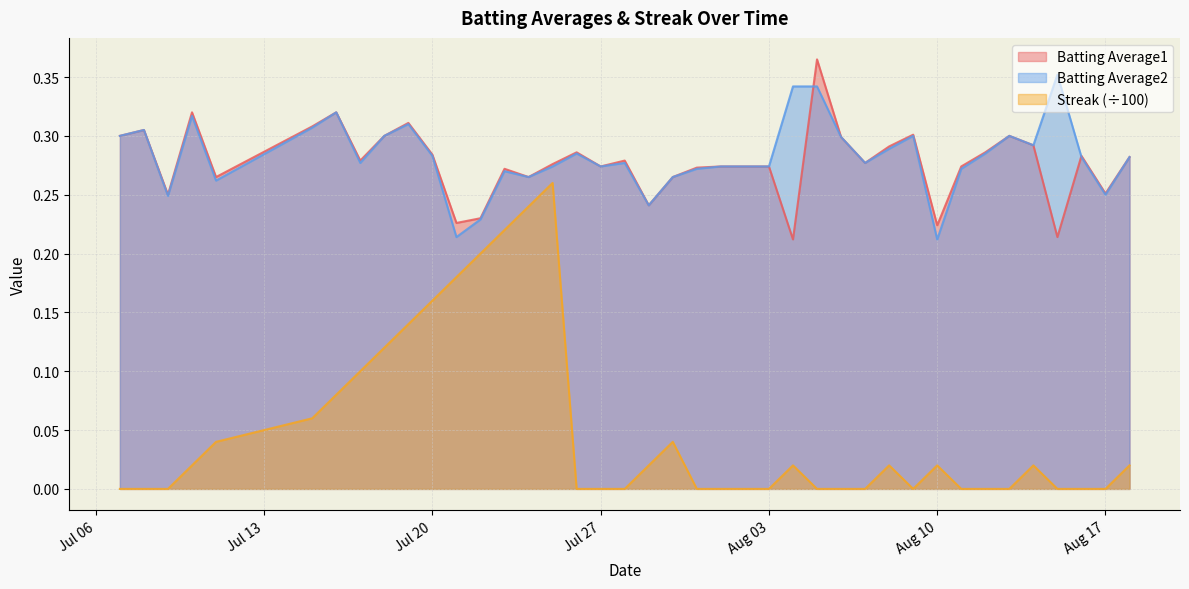

True or false: Batting Average1 and Batting Average2 cross at least once.

True